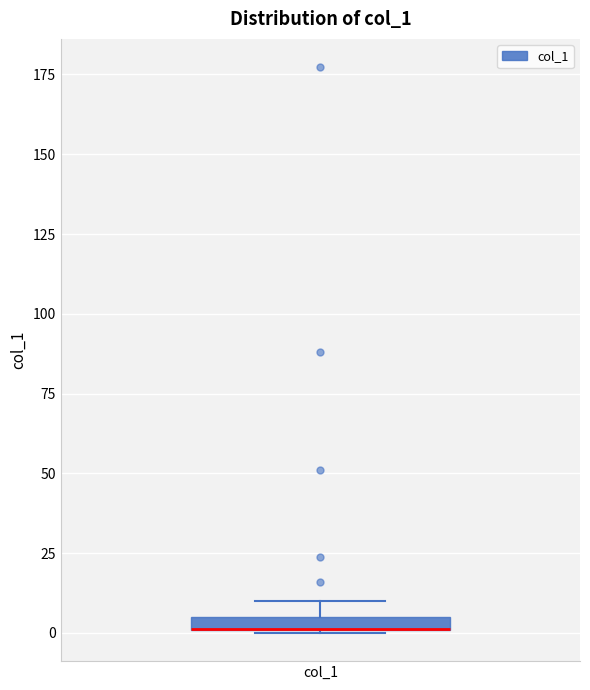

Where is the lower edge of the box for col_1 on the y-axis? The values are not printed on the chart, so give them approximately, as read against the axis.

0